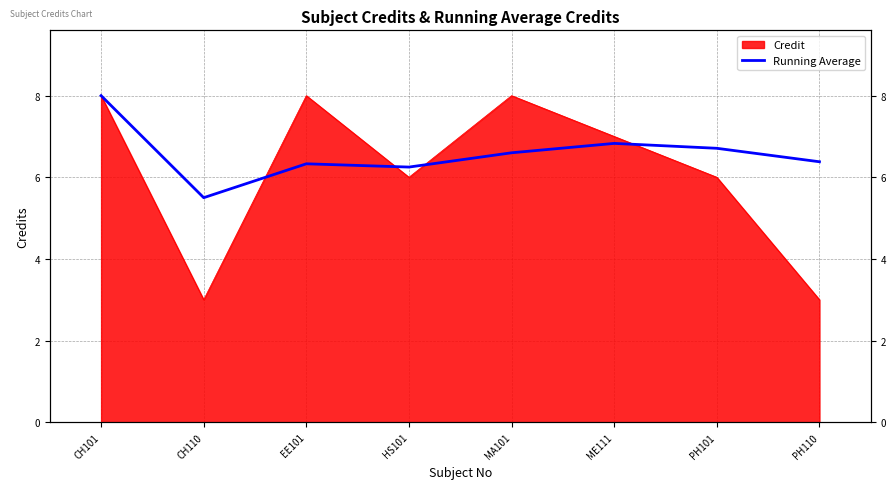

How many values exceed 6?

7